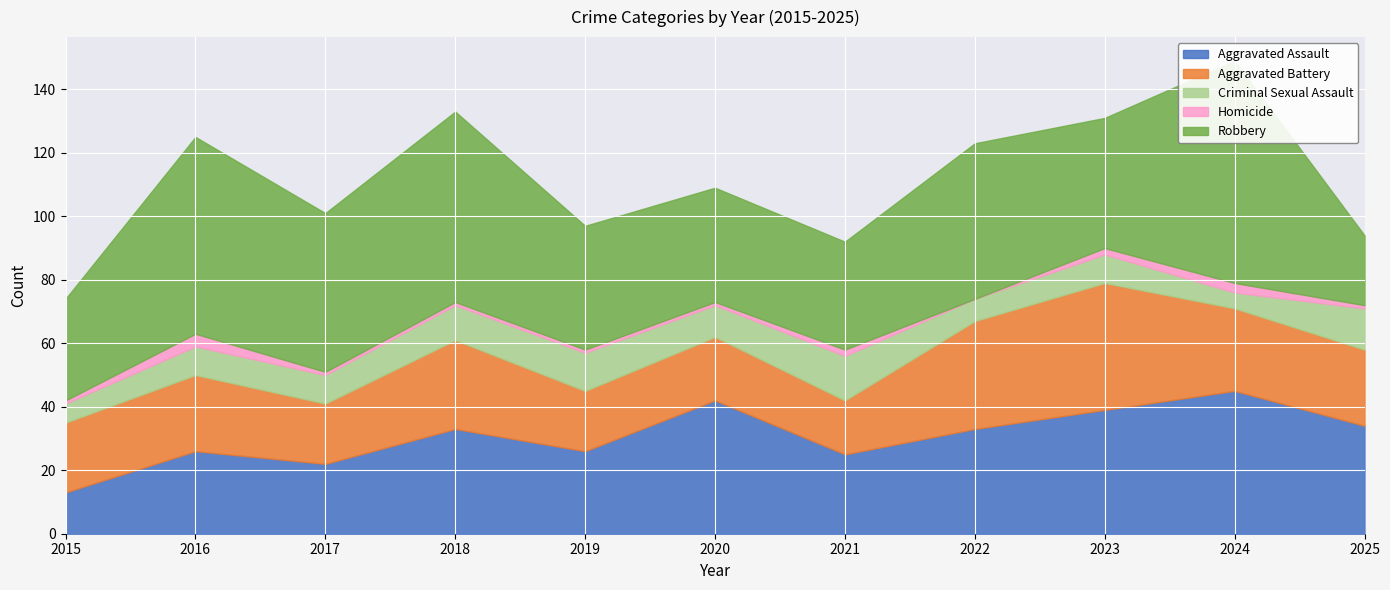

Reading right to left, list all the values displayed in this chart.

Aggravated Assault: 2025=34	2024=45	2023=39	2022=33	2021=25	2020=42	2019=26	2018=33	2017=22	2016=26	2015=13
Aggravated Battery: 2025=24	2024=26	2023=40	2022=34	2021=17	2020=20	2019=19	2018=28	2017=19	2016=24	2015=22
Criminal Sexual Assault: 2025=13	2024=5	2023=9	2022=7	2021=14	2020=10	2019=12	2018=11	2017=9	2016=9	2015=6
Homicide: 2025=1	2024=3	2023=2	2022=0	2021=2	2020=1	2019=1	2018=1	2017=1	2016=4	2015=1
Robbery: 2025=22	2024=70	2023=41	2022=49	2021=34	2020=36	2019=39	2018=60	2017=50	2016=62	2015=32